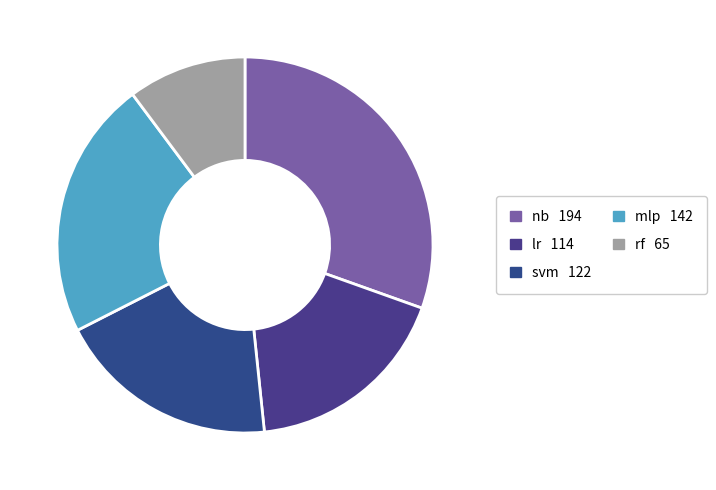

How many segments does this pie chart have?

5